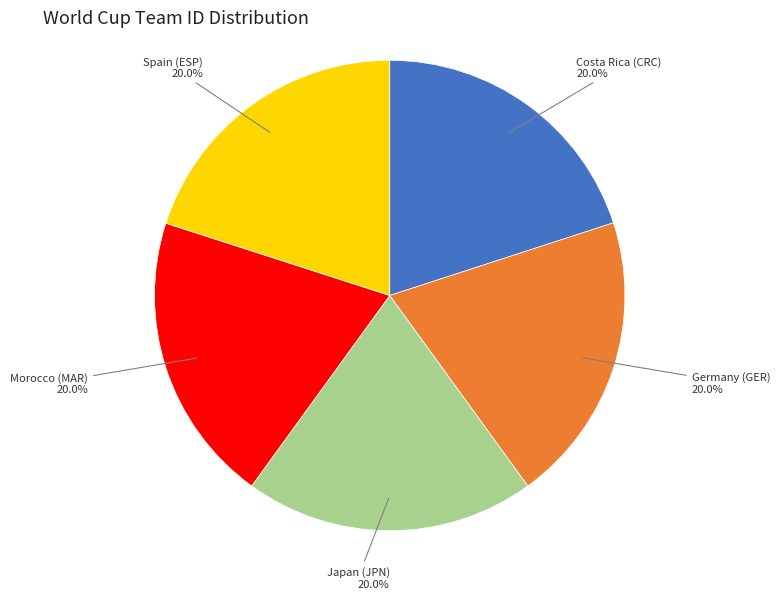

The Germany (GER) slice represents 26% of the pie. True or false?

False